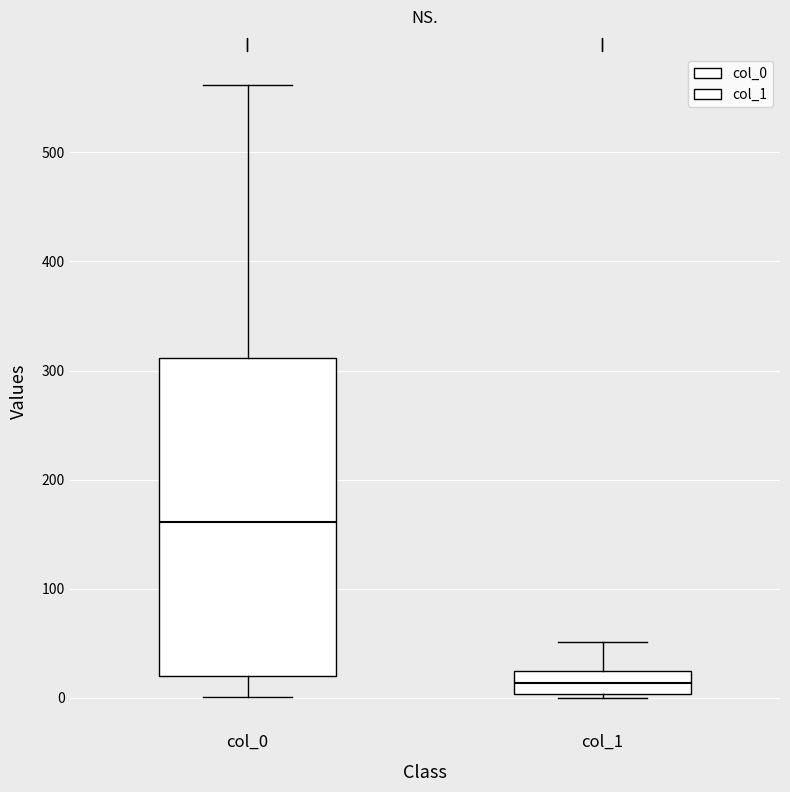

Where is the upper edge of the box for col_1 on the y-axis? The values are not printed on the chart, so give them approximately, as read against the axis.

20